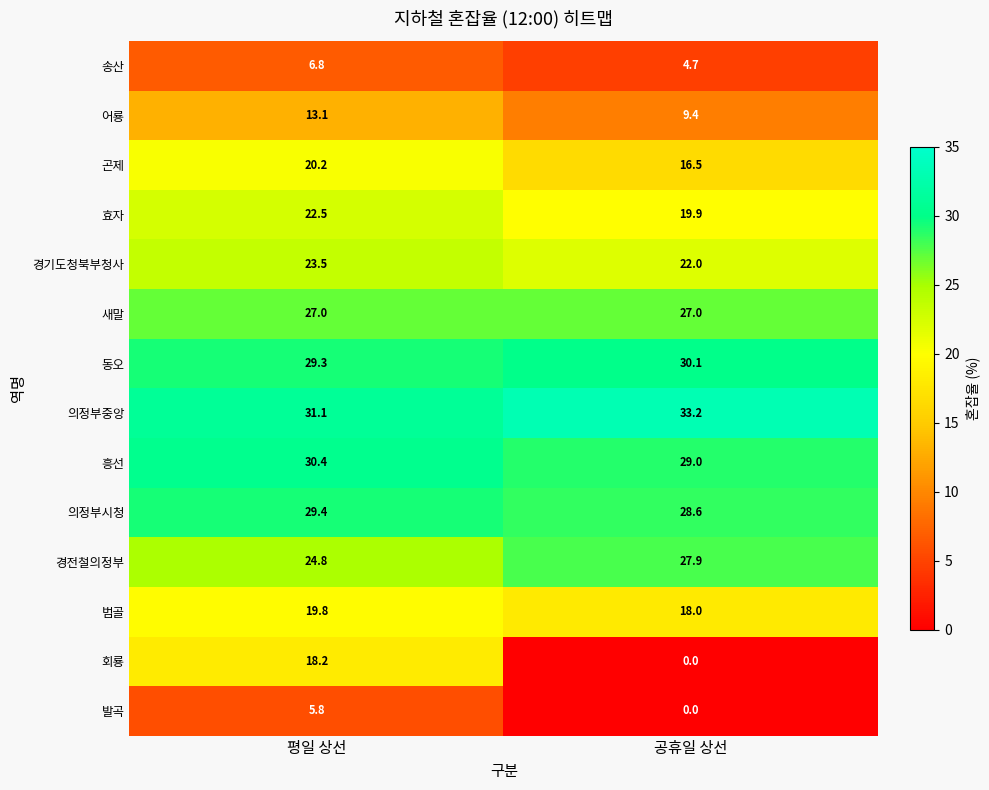

The 곤제 series shows 20.2 at 평일 상선. True or false?

True